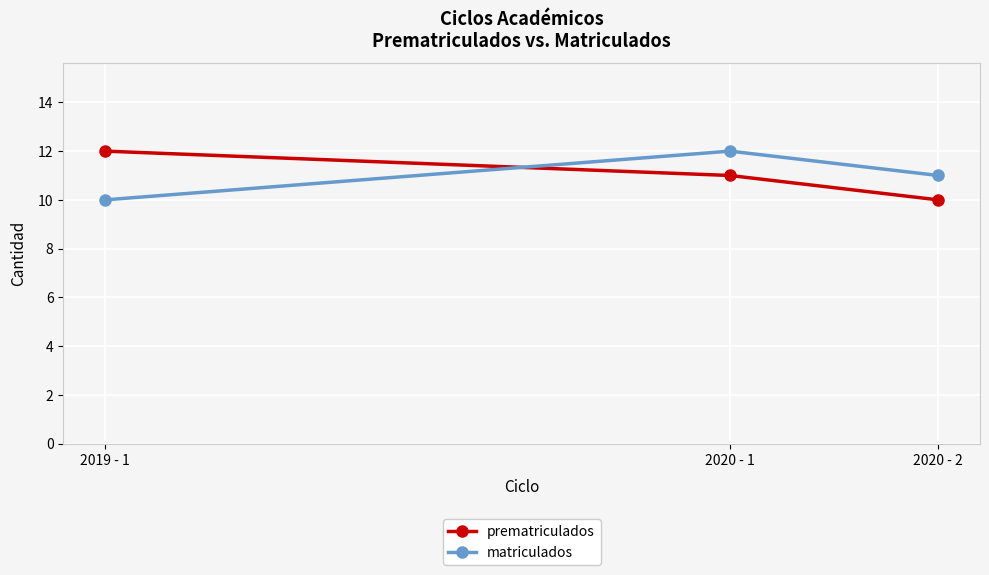

What is the difference between the maximum and minimum values in the prematriculados series?

2